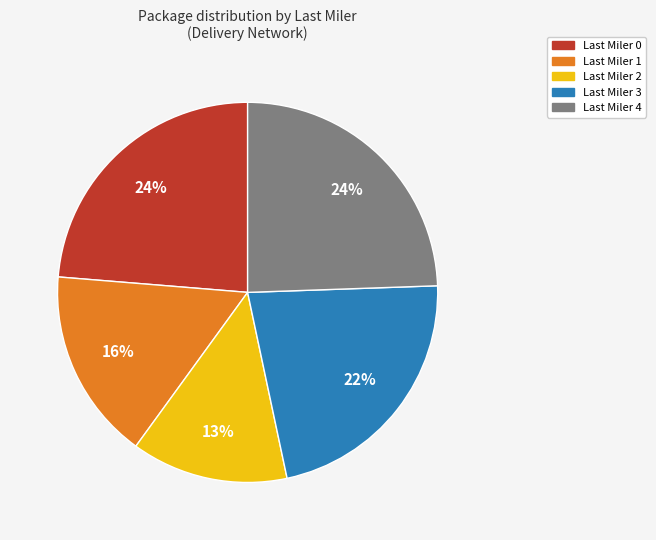

To the nearest percent, what is the difference between the largest and smallest slice percentages?

11%